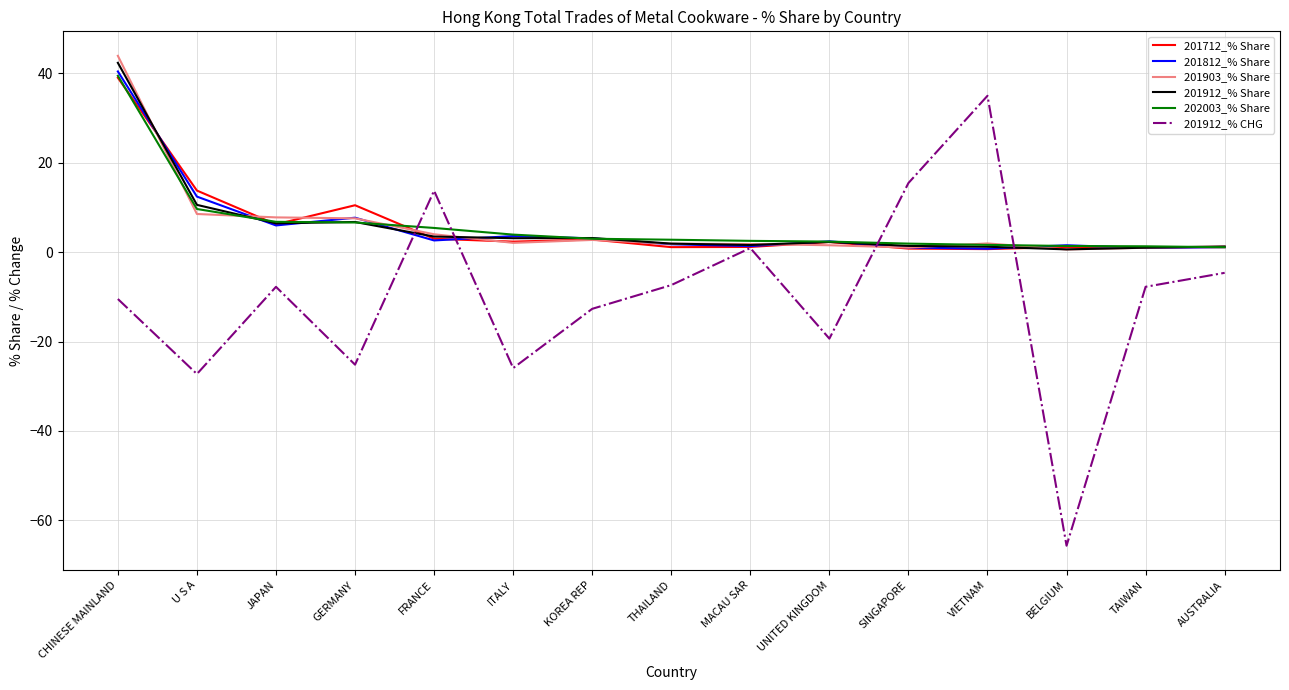

Is the value of 201903_% Share at FRANCE greater than the value of 202003_% Share at JAPAN?

No